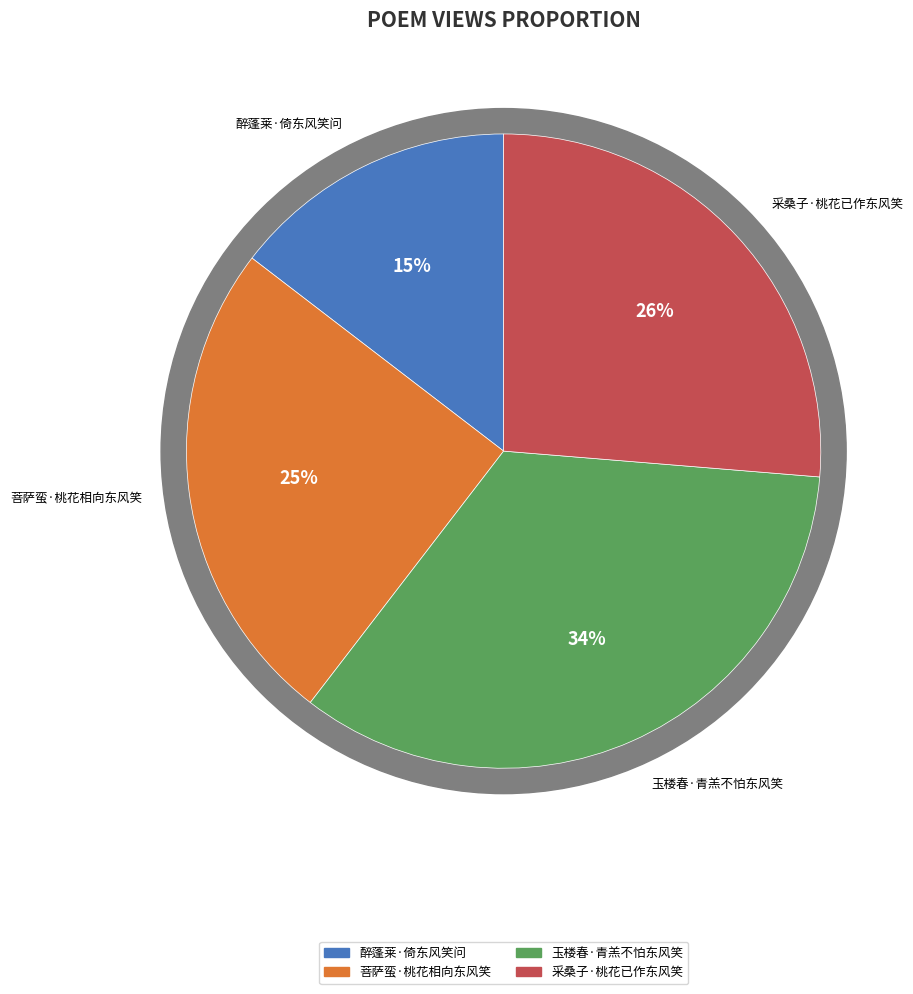

To the nearest percent, what percentage of the pie is 采桑子·桃花已作东风笑?

26%